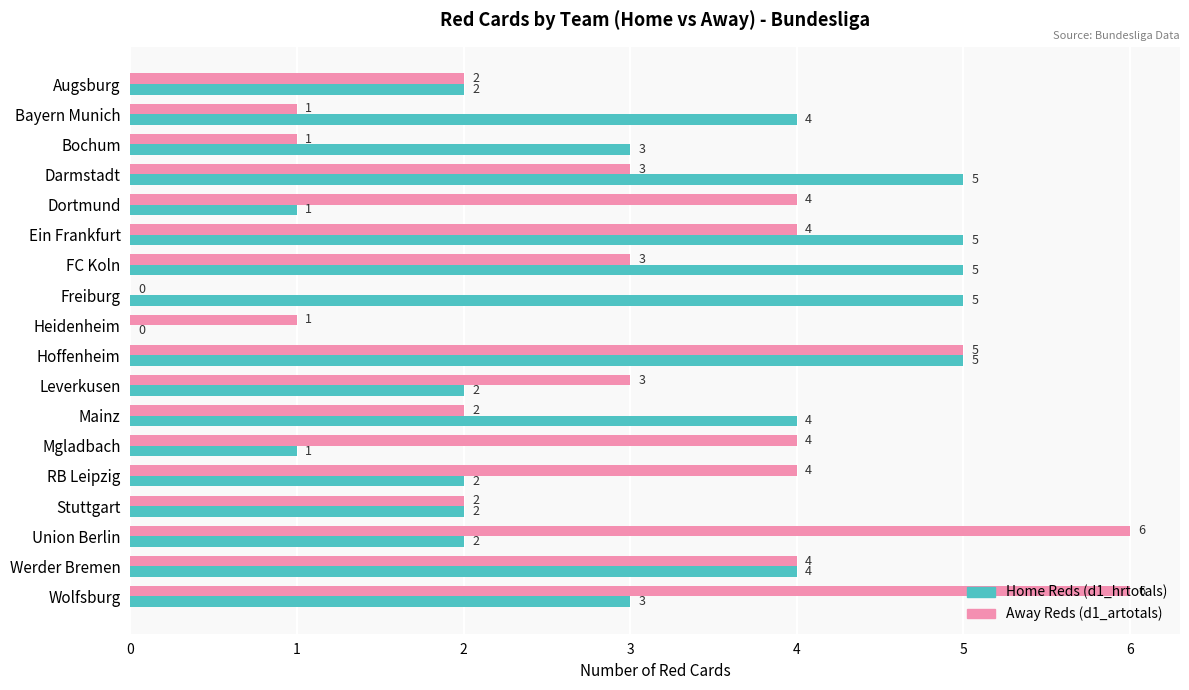

The Away Reds (d1_artotals) series shows 1 at Bochum. True or false?

True